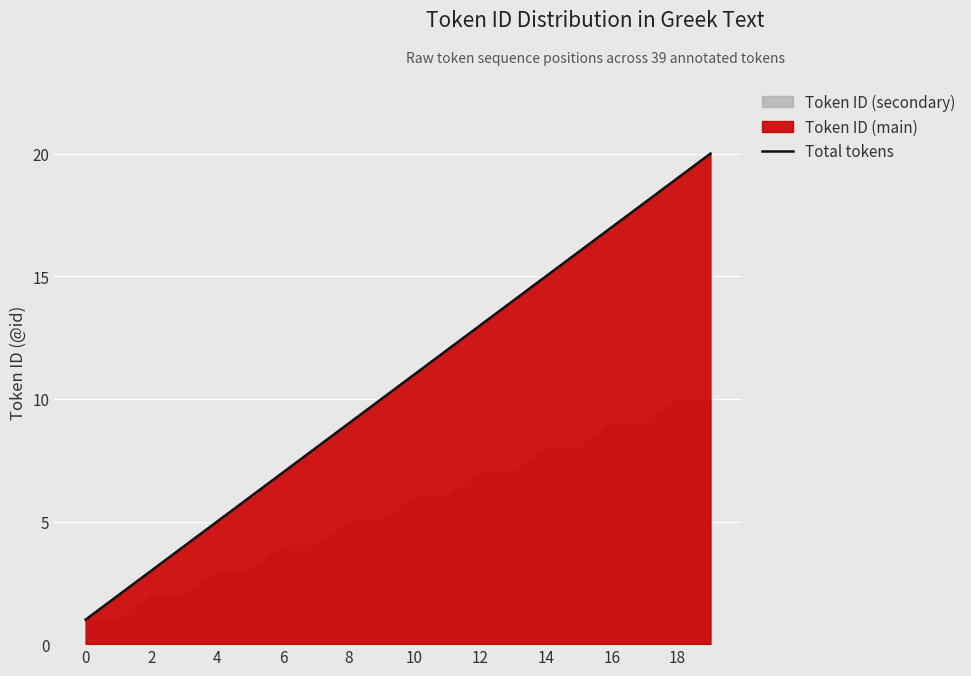

What is the value of the 15th point from the left?

8